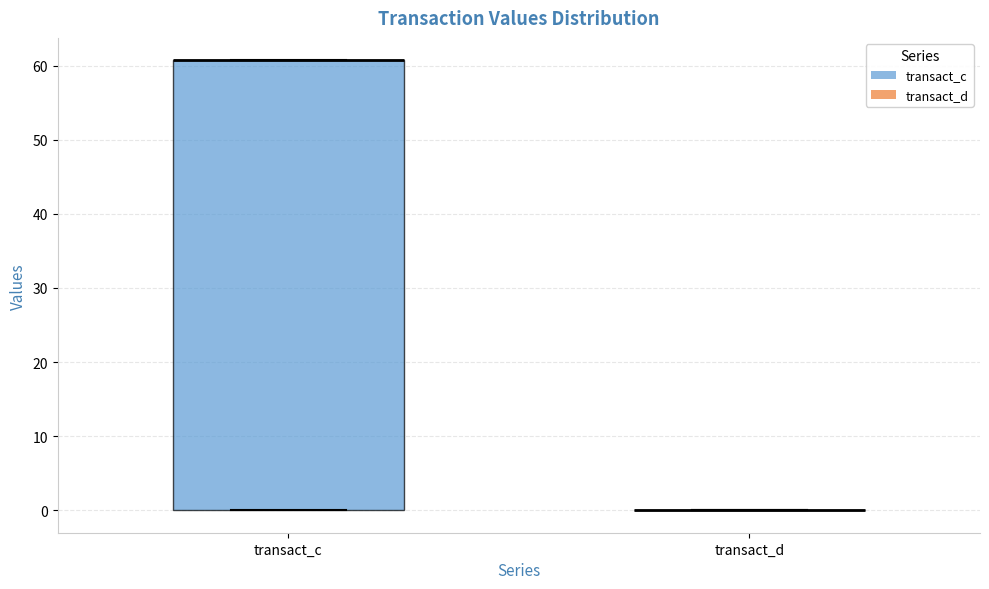

Comparing the boxes themselves (not the whiskers), which one is the tallest?

transact_c